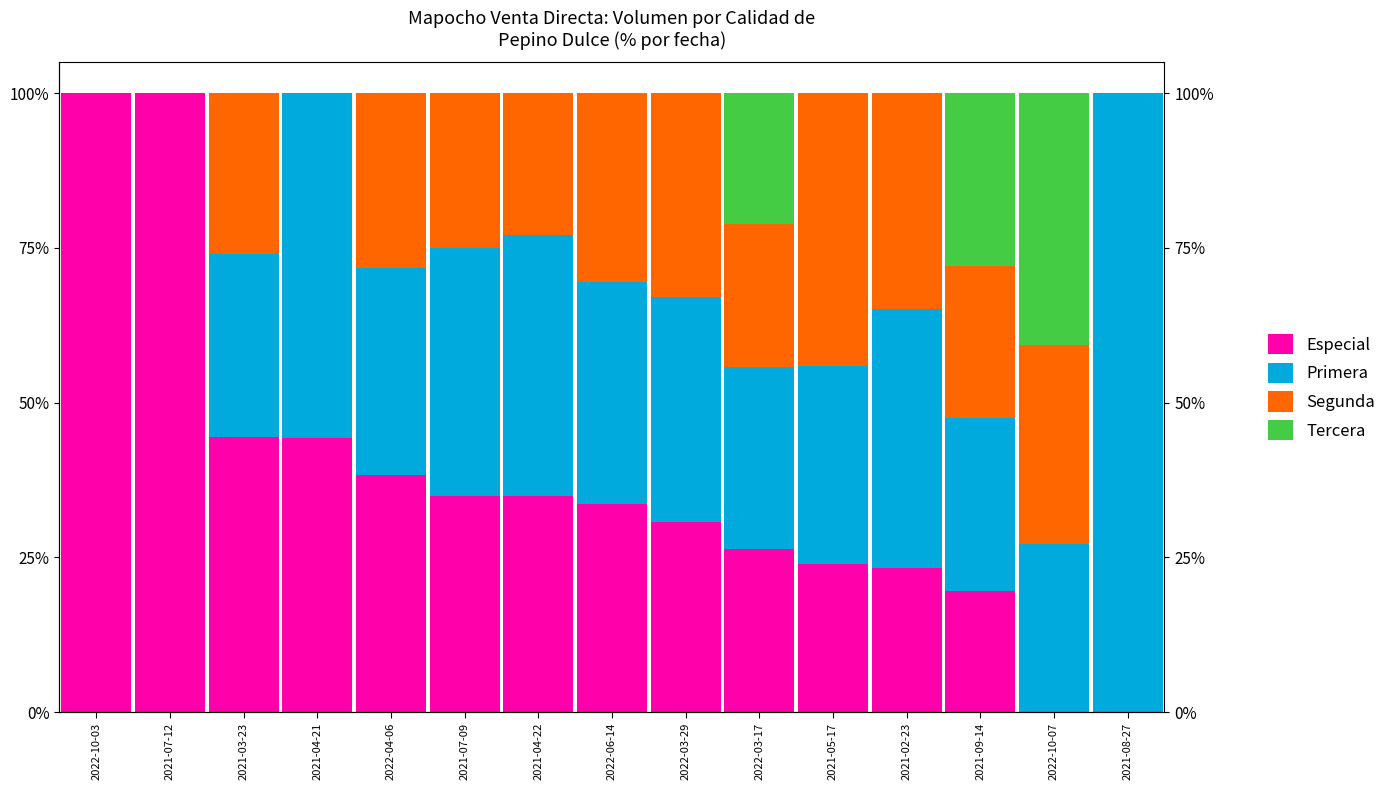

How many values in the Especial series exceed 33?

8